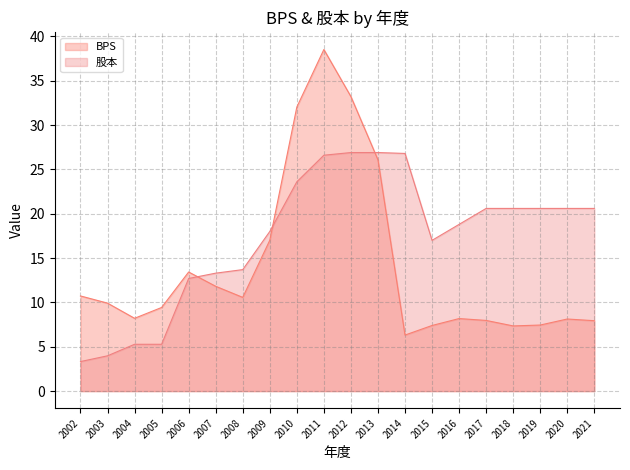

Where is BPS nearest to the value 22?

2013